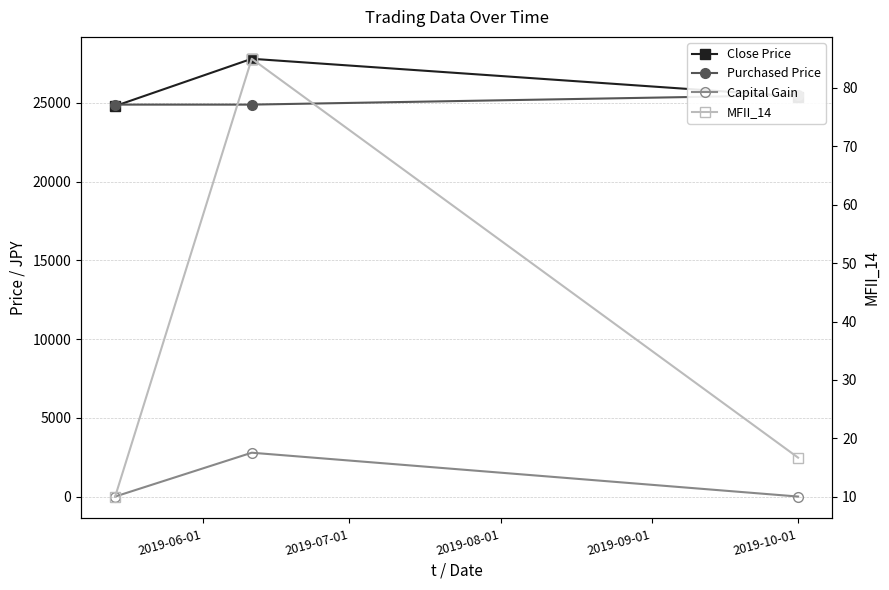

Count the number of categories in the chart.

3